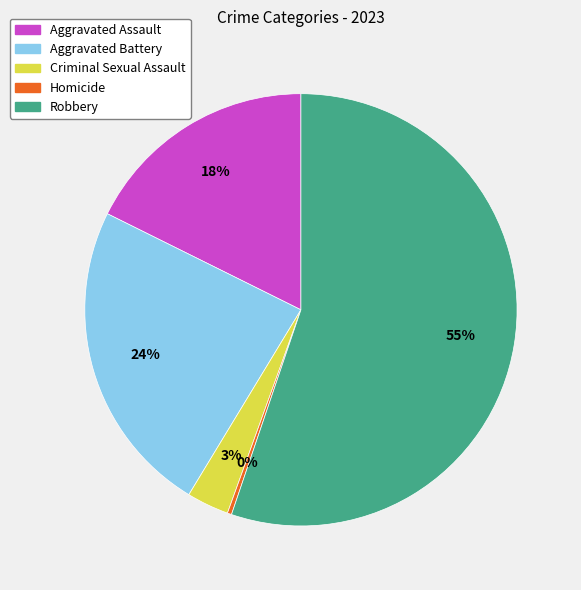

To the nearest percent, what is the difference between the Robbery and Criminal Sexual Assault slice percentages?

52%